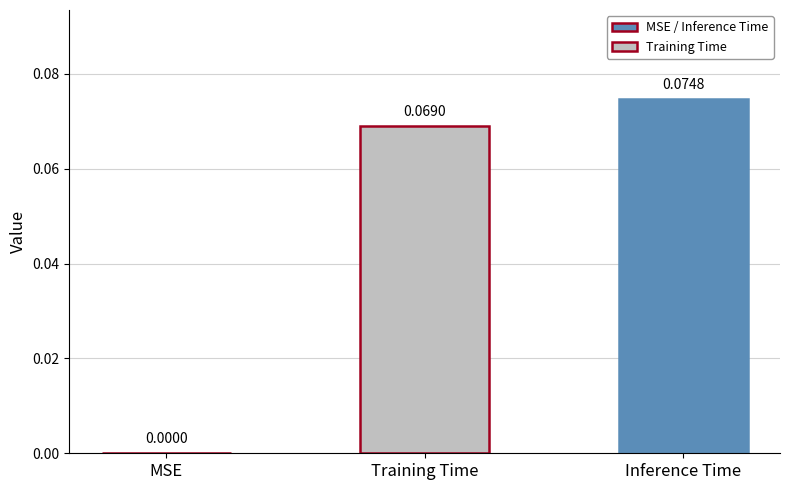

What is the change in value from MSE to Inference Time?

+0.1